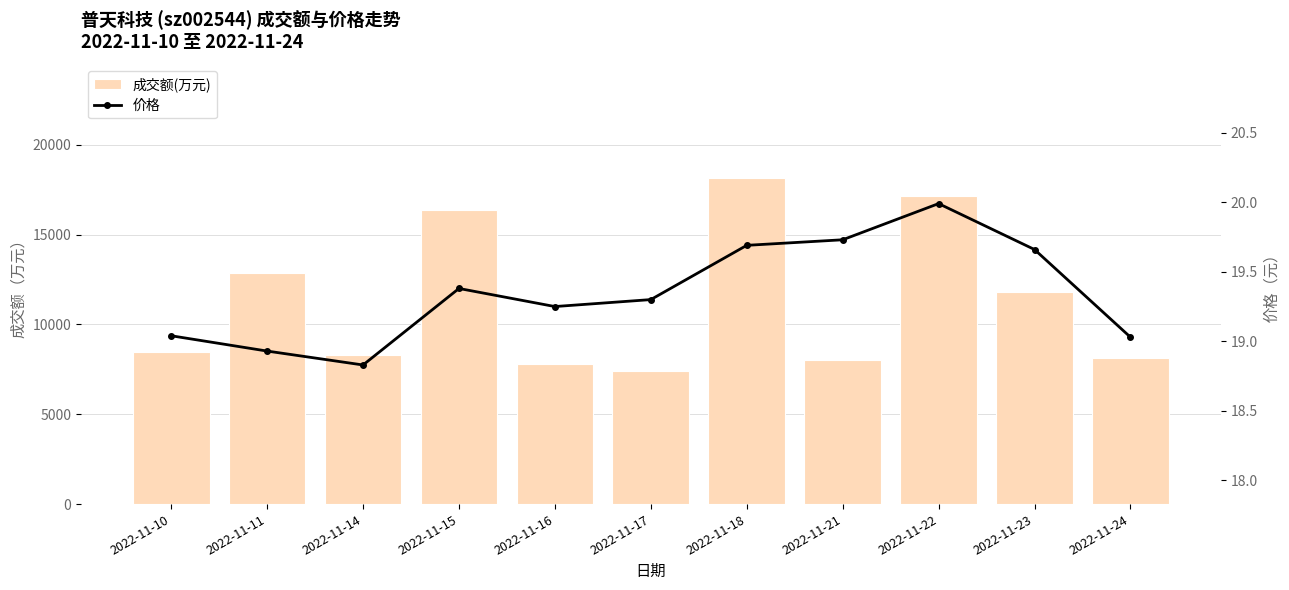

Where is 成交额(万元) nearest to the value 12781?

2022-11-11